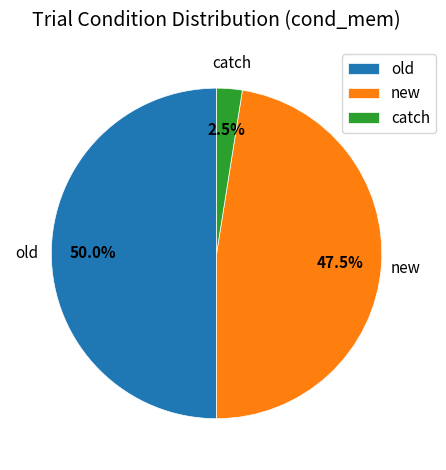

Is catch the majority of the pie?

No